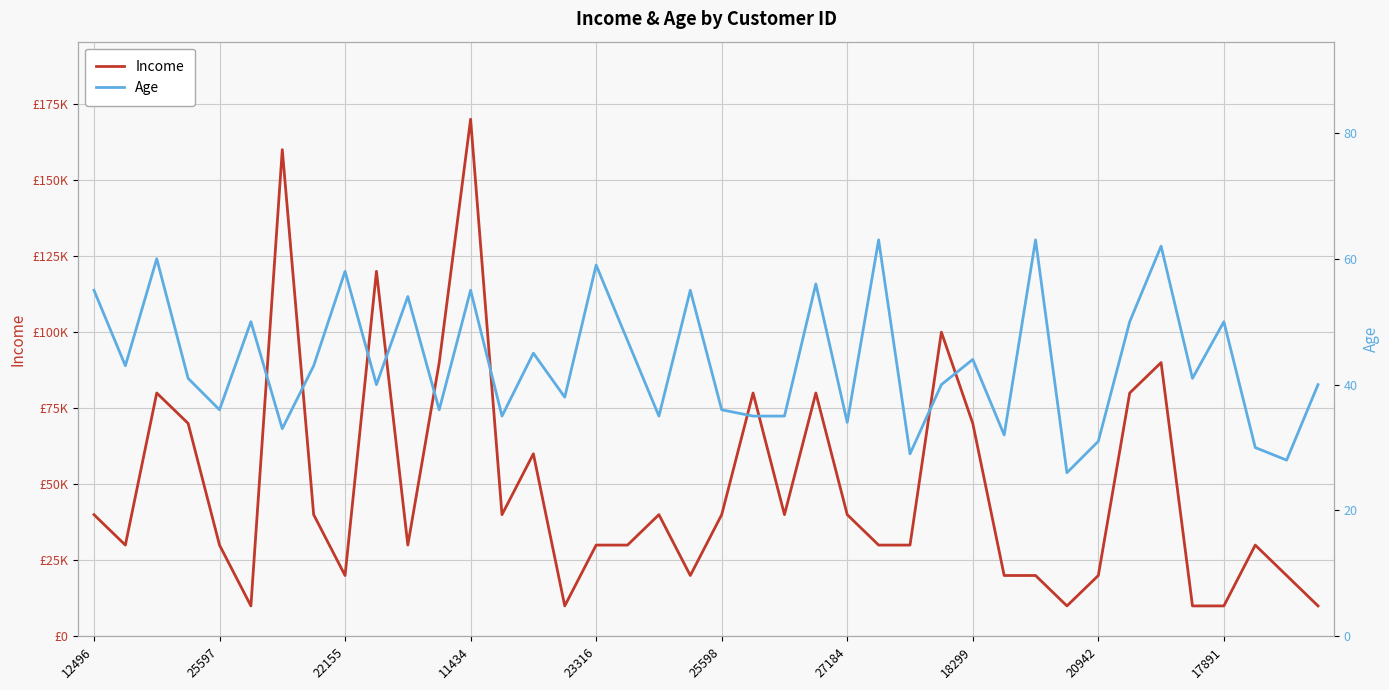

What is the highest value of the Income series?

170000